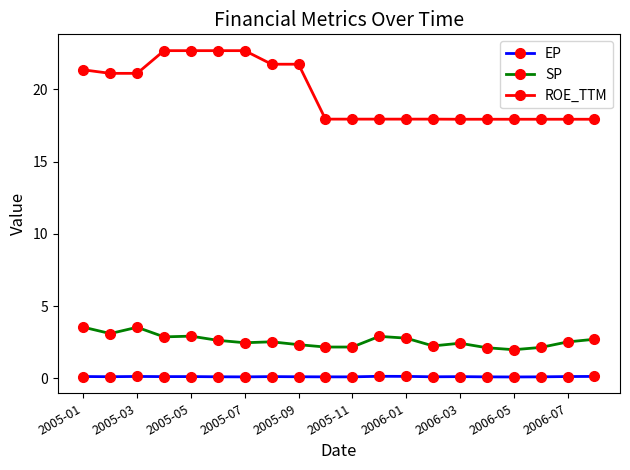

True or false: ROE_TTM and EP intersect in this chart.

False